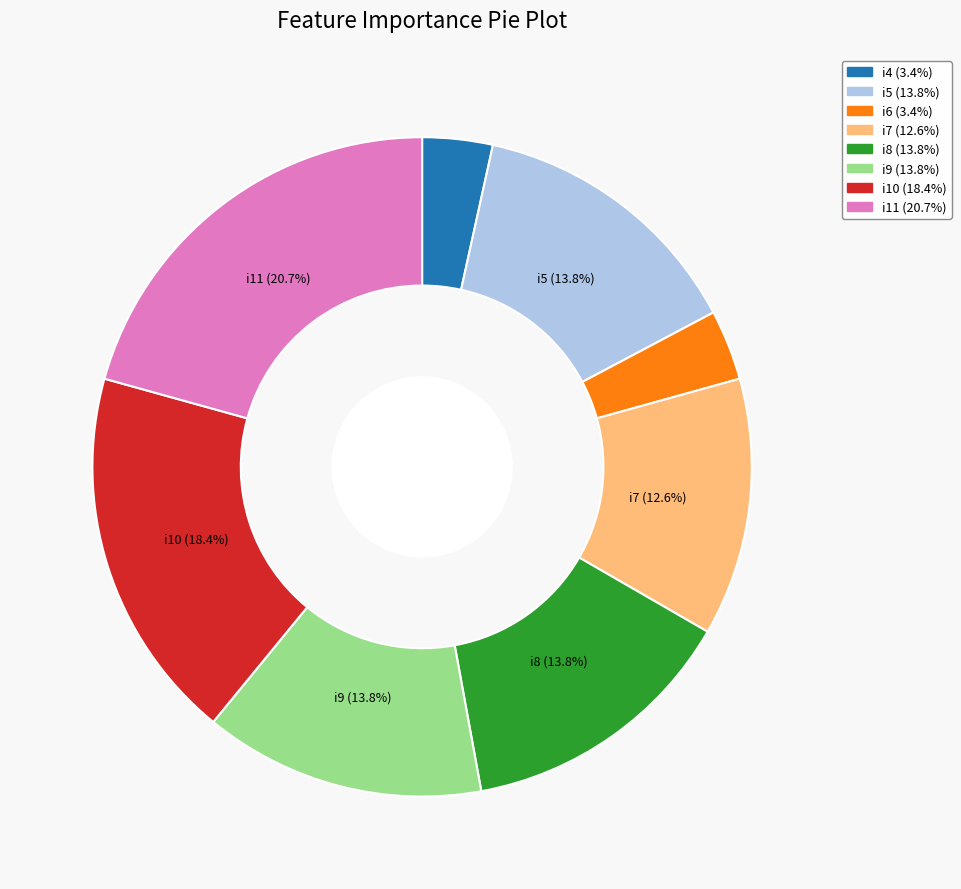

Does any single category account for the majority?

No